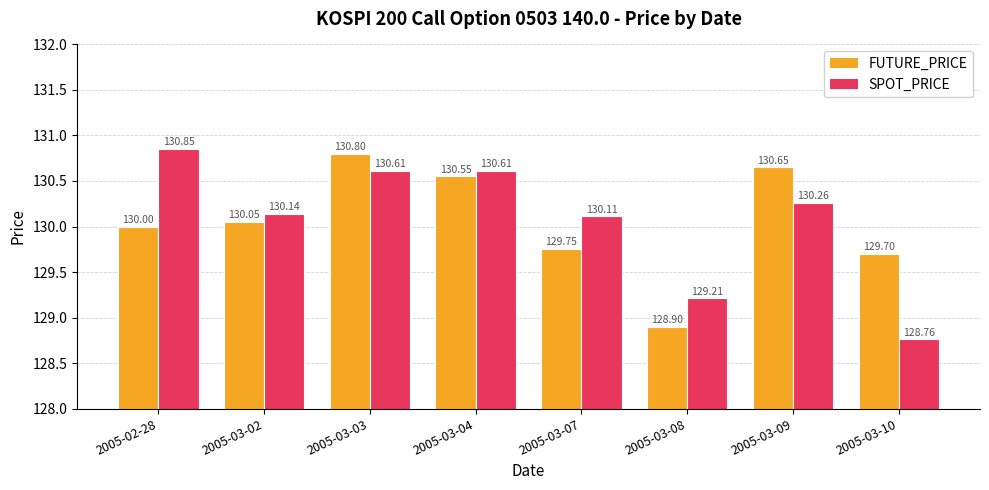

Rank the series by their average value, from lowest to highest.

FUTURE_PRICE, SPOT_PRICE